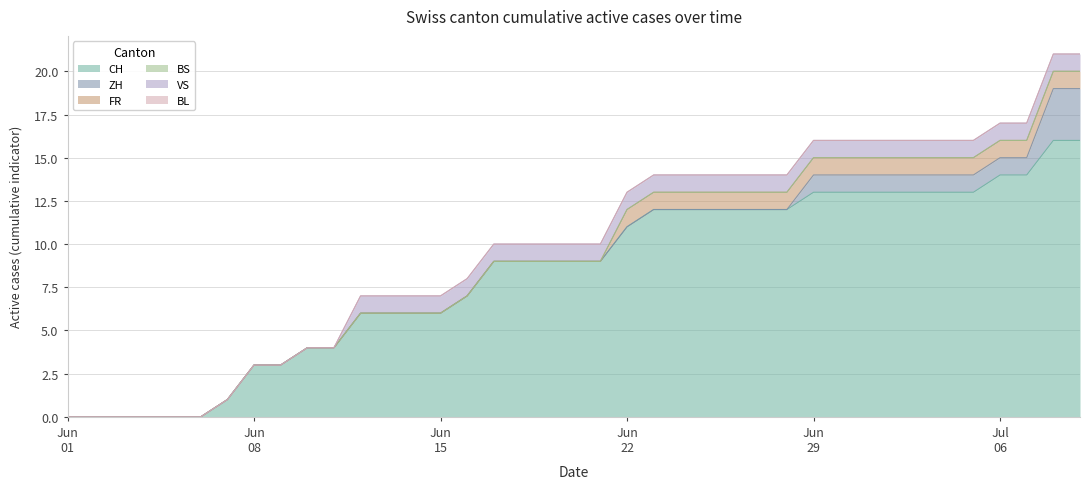

Which series has the widest spread of values?

CH